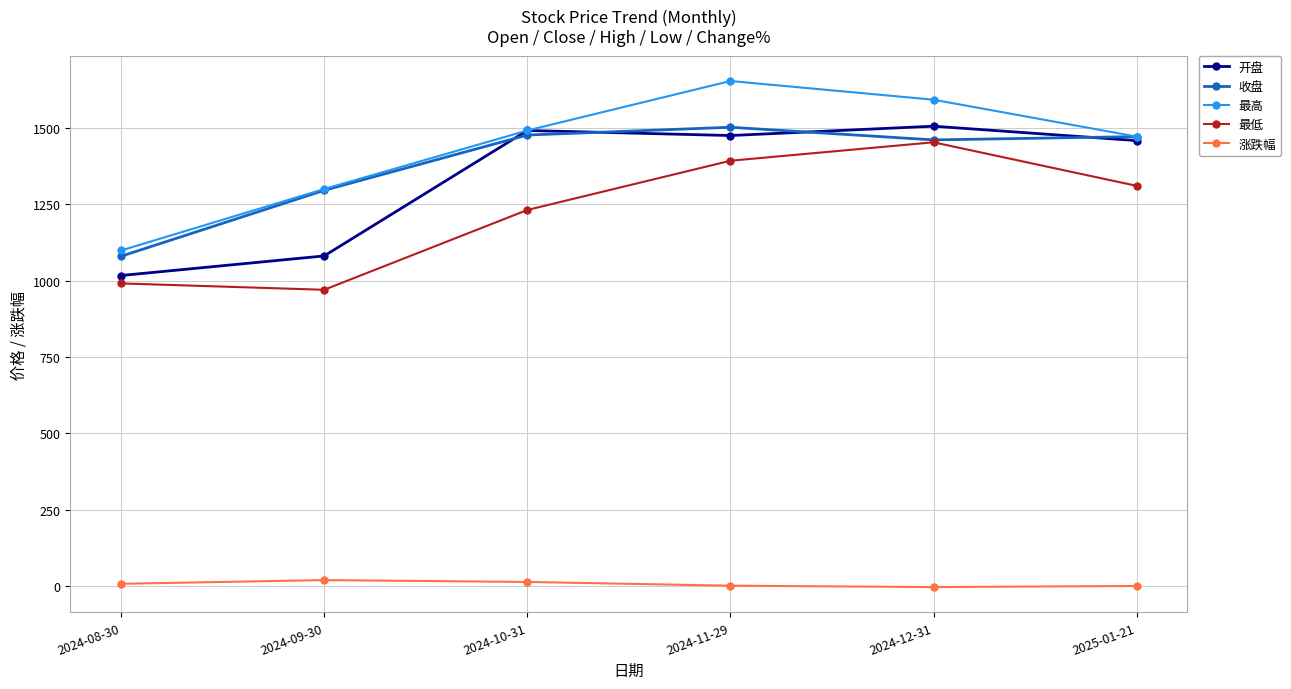

Which series has the largest range (max minus min)?

最高